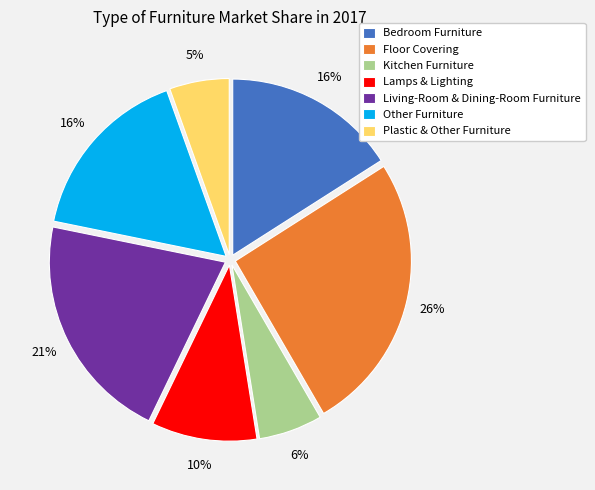

Between Living-Room & Dining-Room Furniture and Kitchen Furniture, which is larger?

Living-Room & Dining-Room Furniture